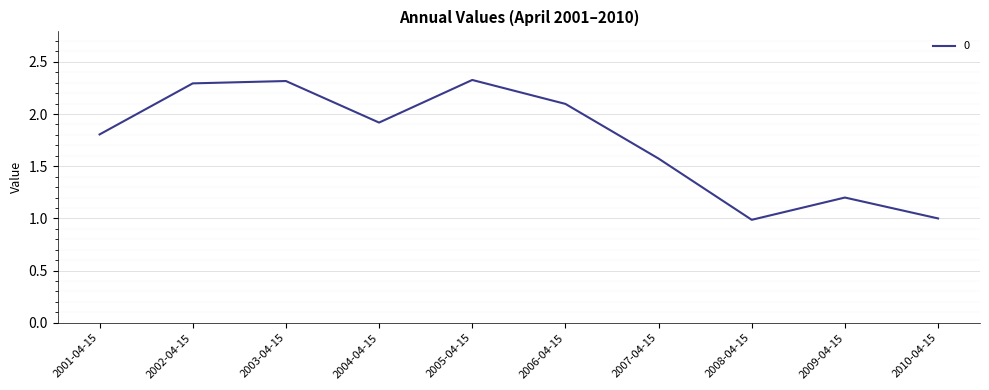

What is the difference between the values at 2005-04-15 and 2008-04-15?

1.3